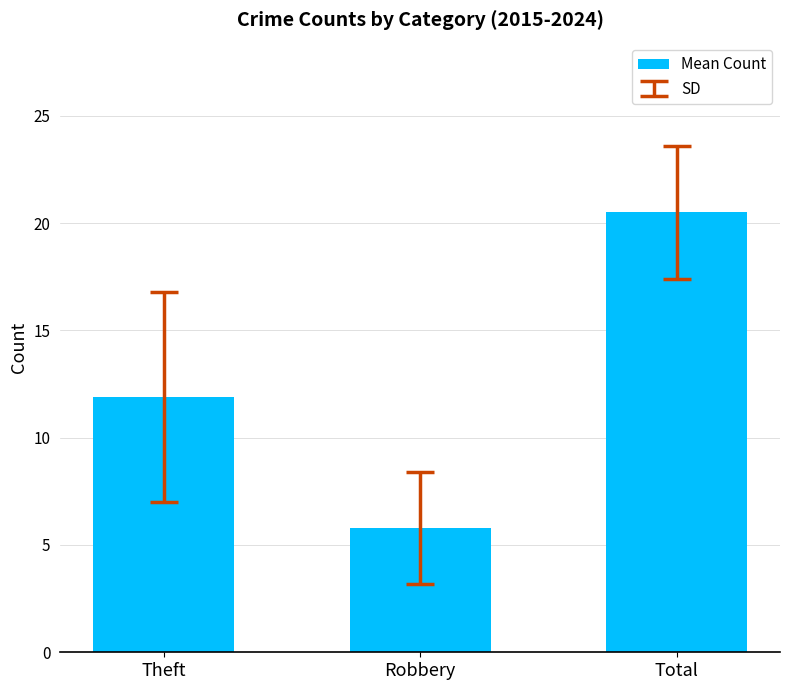

What is the difference between the maximum and minimum values?

14.7